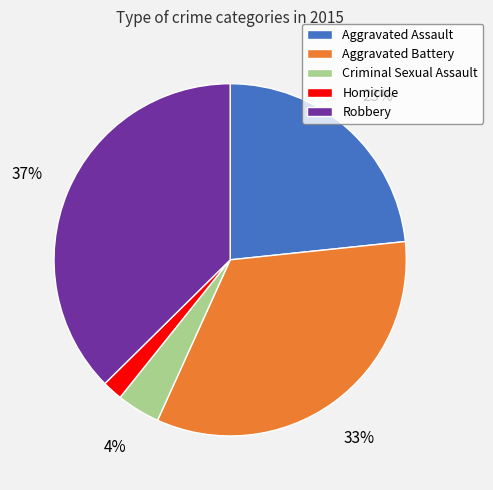

To the nearest percent, what is the average slice percentage?

20%